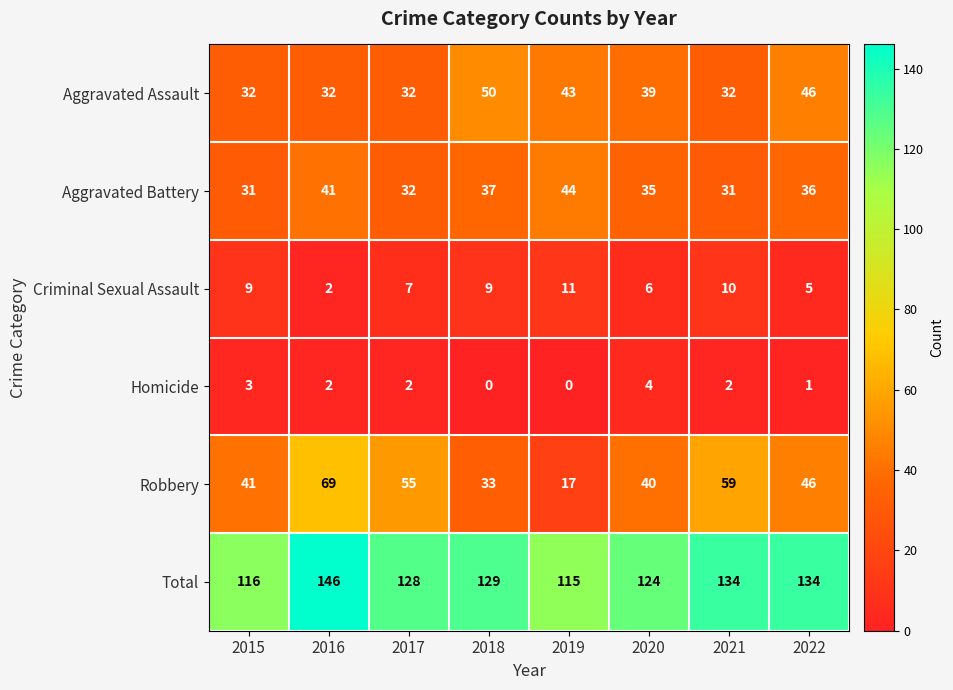

The value of Aggravated Assault at 2022 is 11. True or false?

False